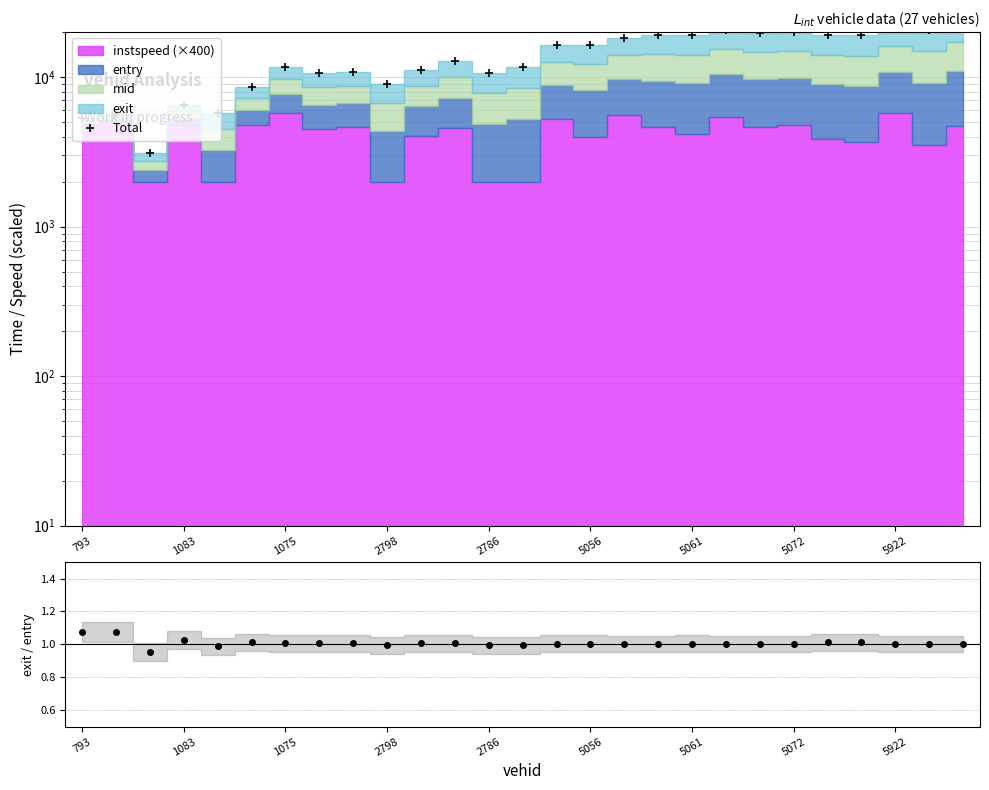

What is the label of the 11th point from the left?

10